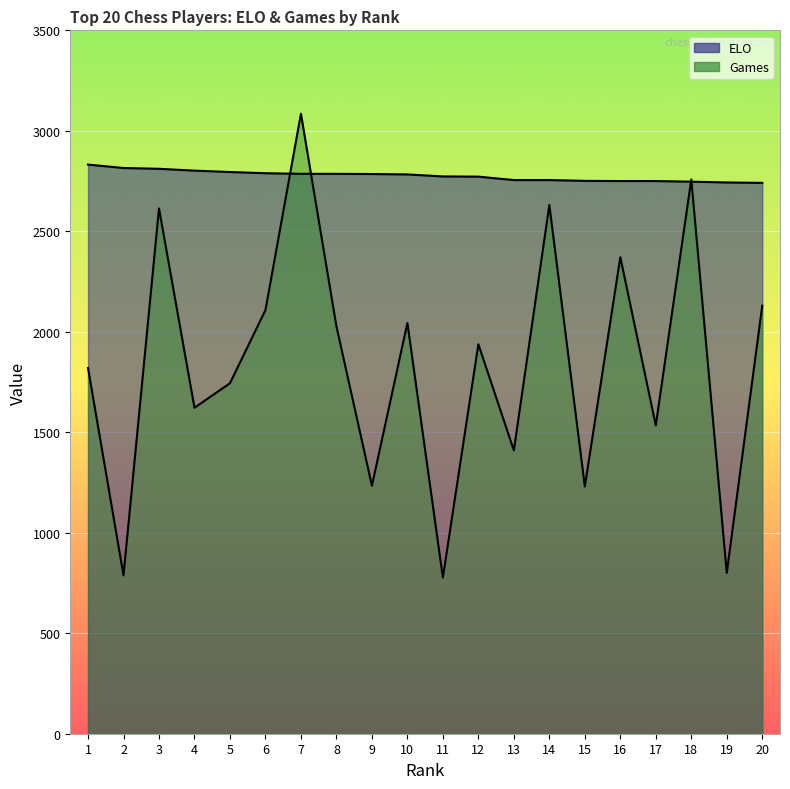

Reading left to right, list all the values displayed in this chart.

ELO: 2832	2815	2811	2802	2795	2789	2786	2786	2785	2783	2773	2772	2755	2755	2751	2750	2750	2747	2743	2741
Games: 1820	788	2614	1622	1744	2108	3085	2027	1234	2044	777	1938	1410	2631	1230	2371	1534	2758	800	2130